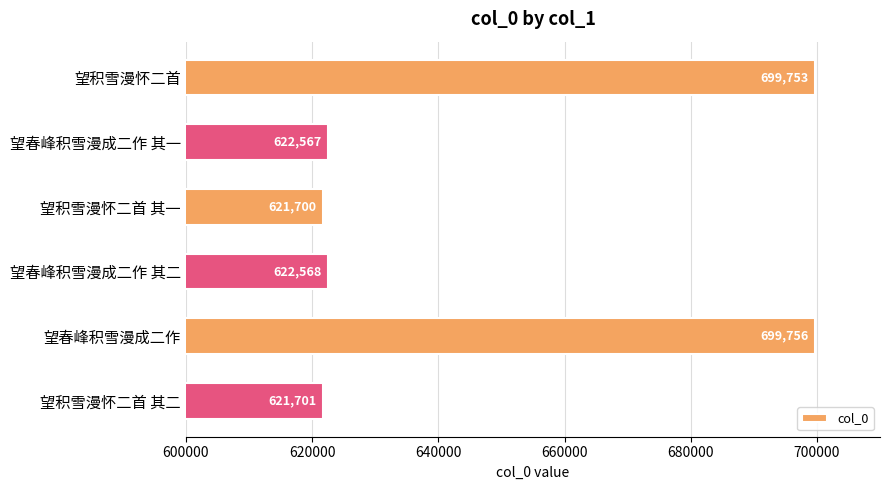

Does the chart contain any negative values?

No